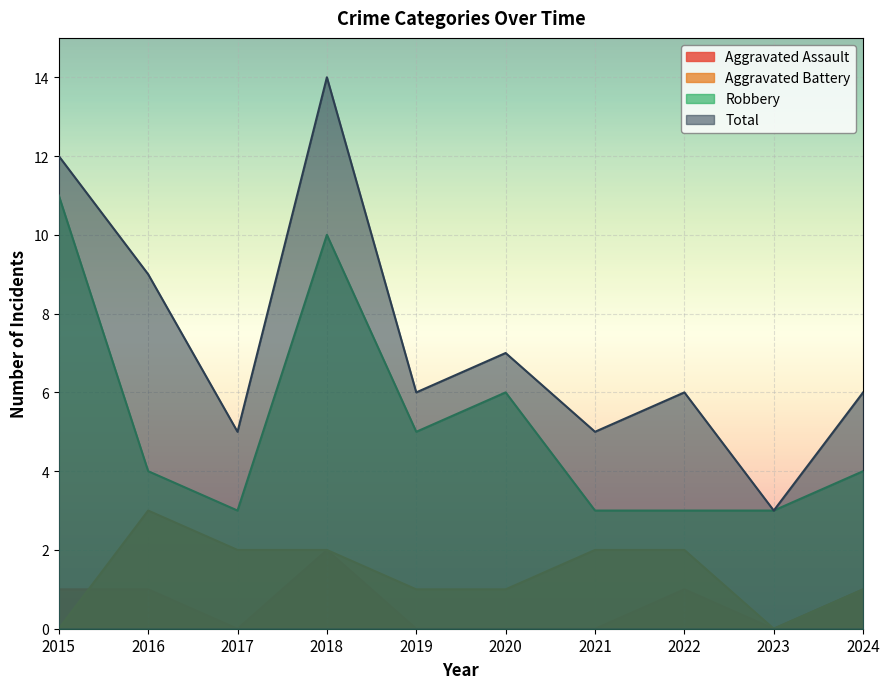

Reading right to left, transcribe all the data shown in this chart.

Aggravated Assault: 2024=1	2023=0	2022=1	2021=0	2020=0	2019=0	2018=2	2017=0	2016=1	2015=1
Aggravated Battery: 2024=1	2023=0	2022=2	2021=2	2020=1	2019=1	2018=2	2017=2	2016=3	2015=0
Robbery: 2024=4	2023=3	2022=3	2021=3	2020=6	2019=5	2018=10	2017=3	2016=4	2015=11
Total: 2024=6	2023=3	2022=6	2021=5	2020=7	2019=6	2018=14	2017=5	2016=9	2015=12